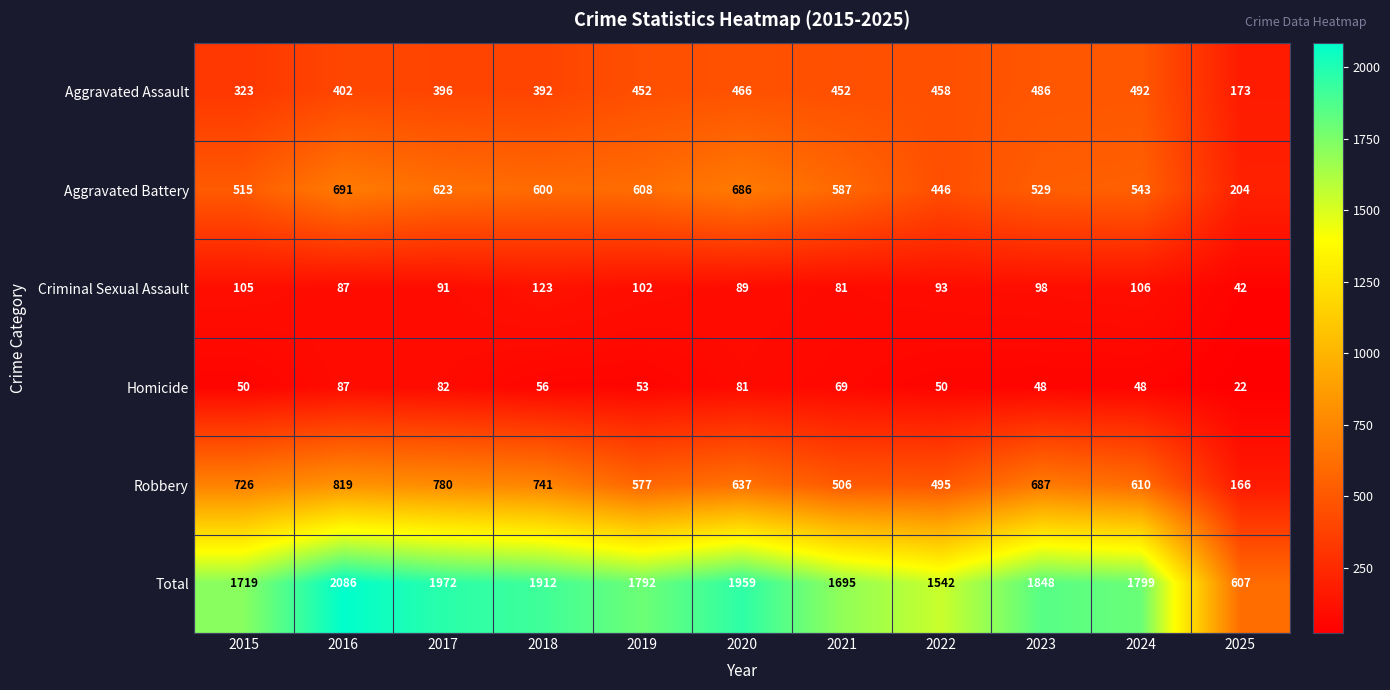

Which label corresponds to the largest value in the chart?

2016